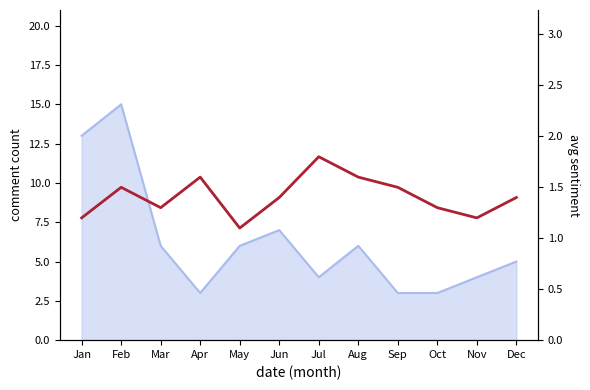

Approximately how many times larger is the value at Nov compared to Aug?

0.7